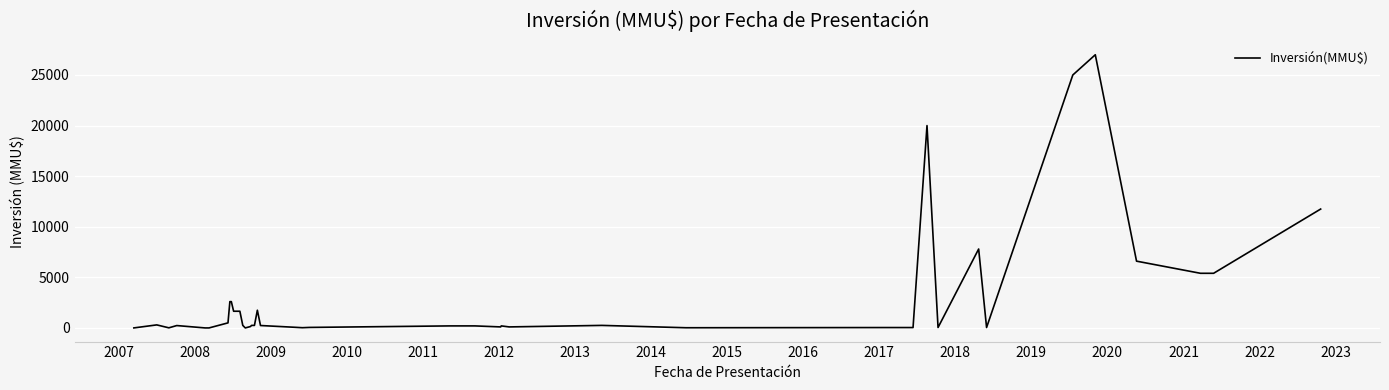

What is the greatest value displayed?

27000